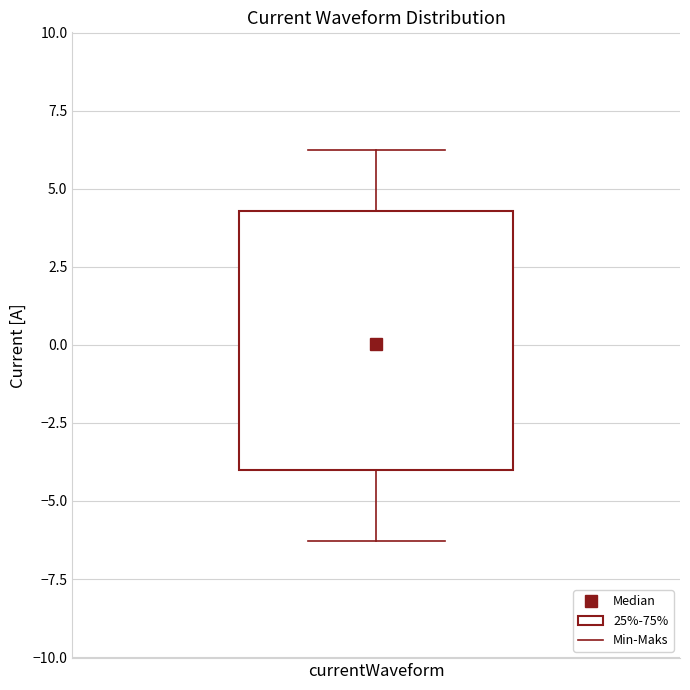

Read this box plot against the y-axis: the position of the median line, the range covered by the box, and the ends of both whiskers. The values are not printed on the chart, so give them approximately, as read against the axis.

median 0.0, box -4.0 to 4.5, whiskers -6.5 to 6.0